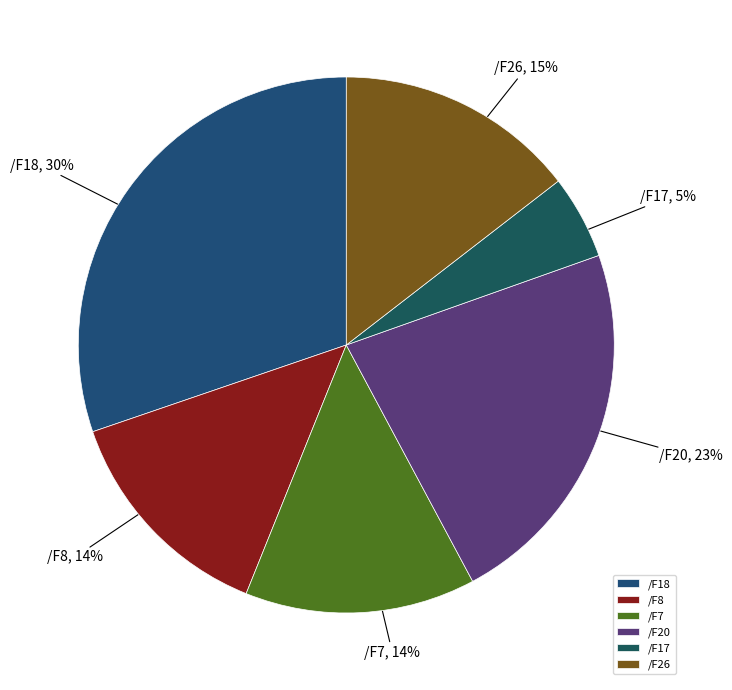

To the nearest percent, what percentage of the pie is /F26?

15%